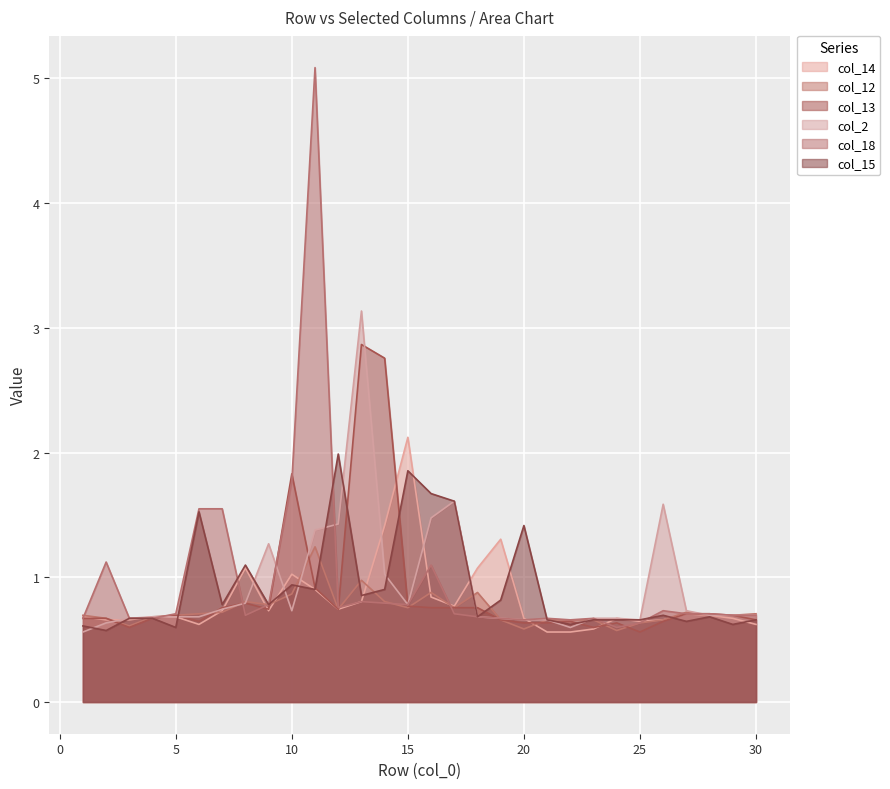

Reading right to left, transcribe all the data shown in this chart.

col_14: 30=0.6	29=0.7	28=0.7	27=0.7	26=0.7	25=0.6	24=0.7	23=0.6	22=0.6	21=0.6	20=0.7	19=1.3	18=1.1	17=0.8	16=0.8	15=2.1	14=1.4	13=0.8	12=0.7	11=0.9	10=1.0	9=0.7	8=1.1	7=0.7	6=0.6	5=0.7	4=0.7	3=0.7	2=0.7	1=0.7
col_12: 30=0.7	29=0.7	28=0.7	27=0.7	26=0.7	25=0.6	24=0.6	23=0.7	22=0.7	21=0.7	20=0.6	19=0.7	18=0.9	17=0.8	16=0.9	15=0.8	14=0.8	13=1.0	12=0.7	11=1.2	10=0.9	9=0.8	8=0.8	7=0.7	6=0.7	5=0.7	4=0.7	3=0.6	2=0.7	1=0.7
col_13: 30=0.7	29=0.7	28=0.7	27=0.7	26=0.6	25=0.6	24=0.6	23=0.6	22=0.6	21=0.6	20=0.6	19=0.7	18=0.8	17=0.8	16=0.8	15=0.8	14=2.8	13=2.9	12=0.7	11=0.9	10=1.8	9=0.7	8=0.8	7=0.8	6=0.6	5=0.7	4=0.7	3=0.6	2=0.7	1=0.7
col_2: 30=0.7	29=0.7	28=0.7	27=0.7	26=1.6	25=0.7	24=0.7	23=0.7	22=0.6	21=0.7	20=0.7	19=0.7	18=0.7	17=1.6	16=1.5	15=0.8	14=1.0	13=3.1	12=1.4	11=1.4	10=0.7	9=1.3	8=0.8	7=0.7	6=0.7	5=0.7	4=0.7	3=0.7	2=0.6	1=0.6
col_18: 30=0.7	29=0.7	28=0.7	27=0.7	26=0.7	25=0.6	24=0.6	23=0.7	22=0.7	21=0.7	20=0.7	19=0.7	18=0.7	17=0.7	16=1.1	15=0.8	14=0.8	13=0.8	12=0.8	11=5.1	10=1.8	9=0.8	8=0.7	7=1.5	6=1.5	5=0.7	4=0.7	3=0.7	2=1.1	1=0.7
col_15: 30=0.7	29=0.6	28=0.7	27=0.6	26=0.7	25=0.7	24=0.7	23=0.7	22=0.6	21=0.7	20=1.4	19=0.8	18=0.7	17=1.6	16=1.7	15=1.9	14=0.9	13=0.9	12=2.0	11=0.9	10=0.9	9=0.8	8=1.1	7=0.8	6=1.5	5=0.6	4=0.7	3=0.7	2=0.6	1=0.6